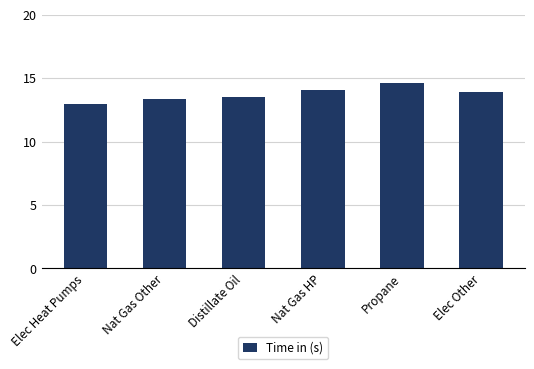

What is the average value?

13.7